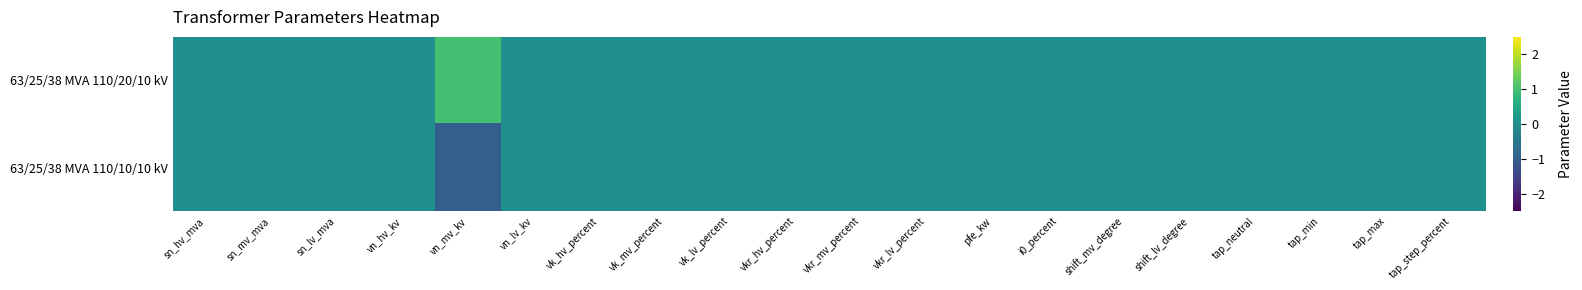

Rank the series by their average value, from lowest to highest.

63/25/38 MVA 110/10/10 kV, 63/25/38 MVA 110/20/10 kV